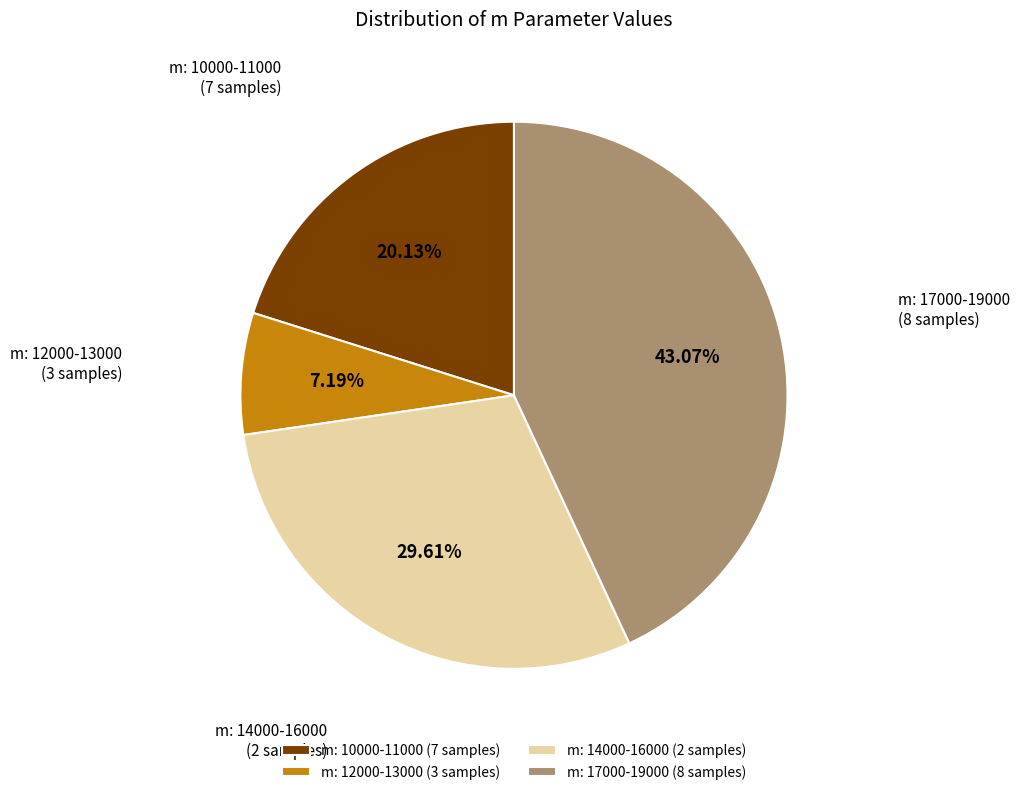

Is the sum of m: 12000-13000 and m: 14000-16000 greater than half?

No